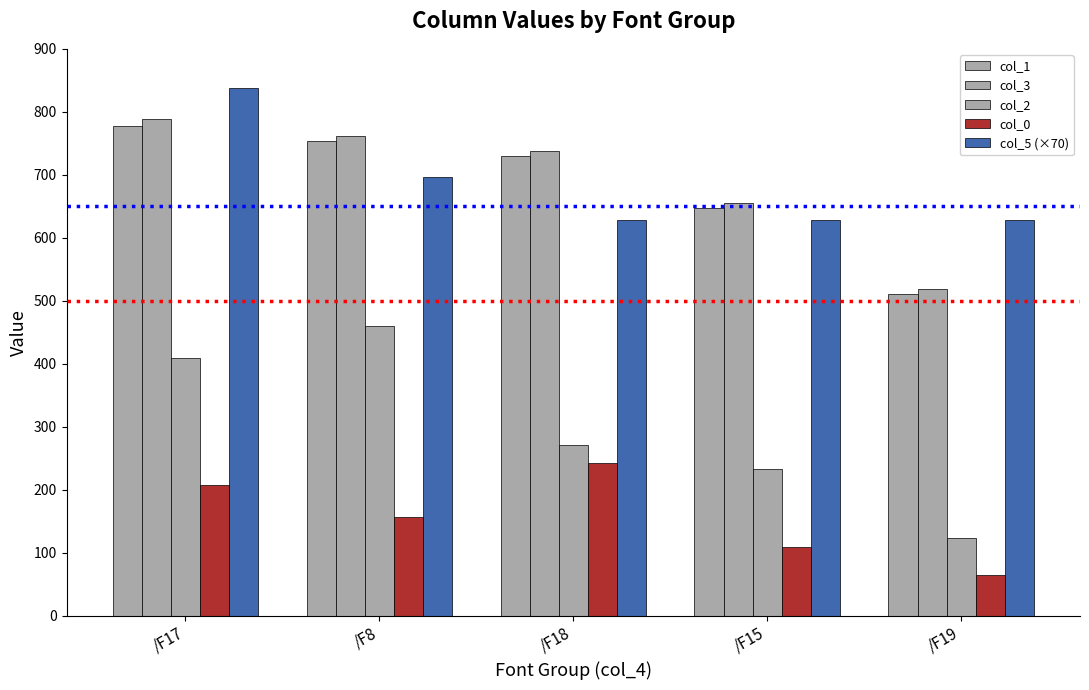

What is the total value across all series at /F19?

1845.0